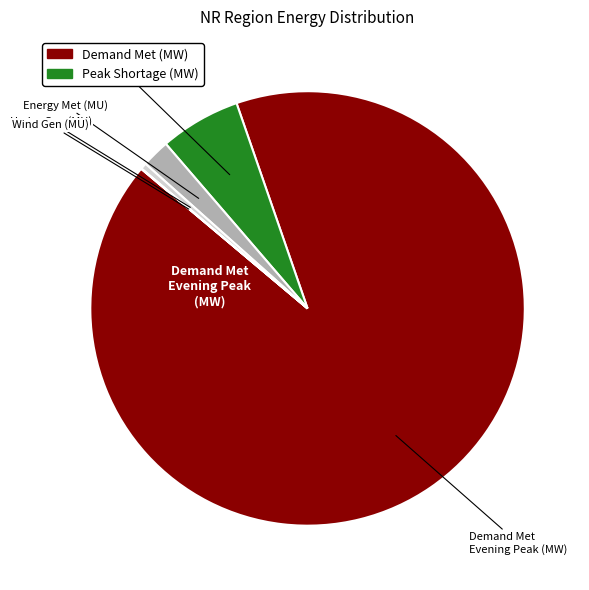

Does any single category account for the majority?

Yes